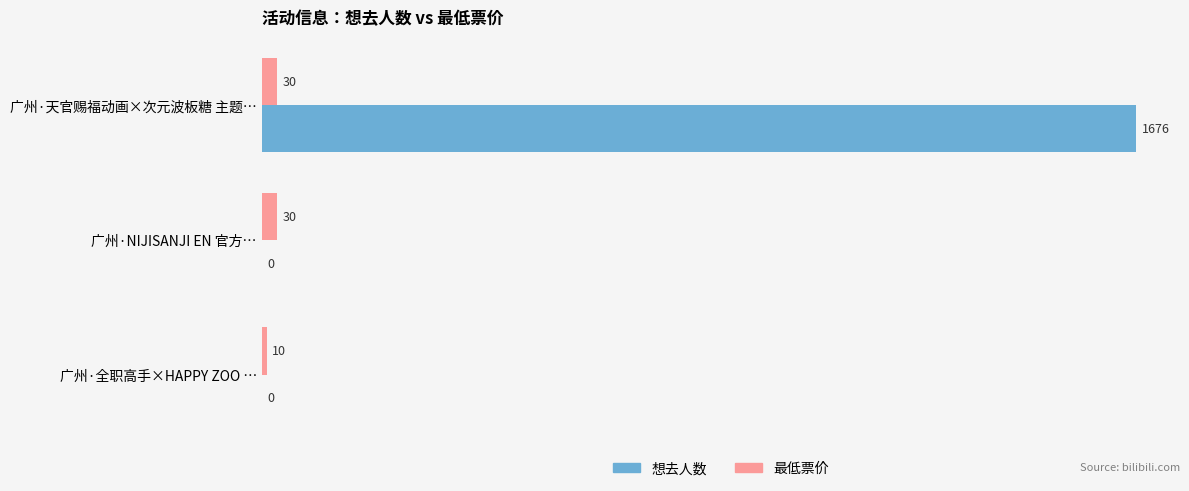

What is the highest value of the 最低票价 series?

30